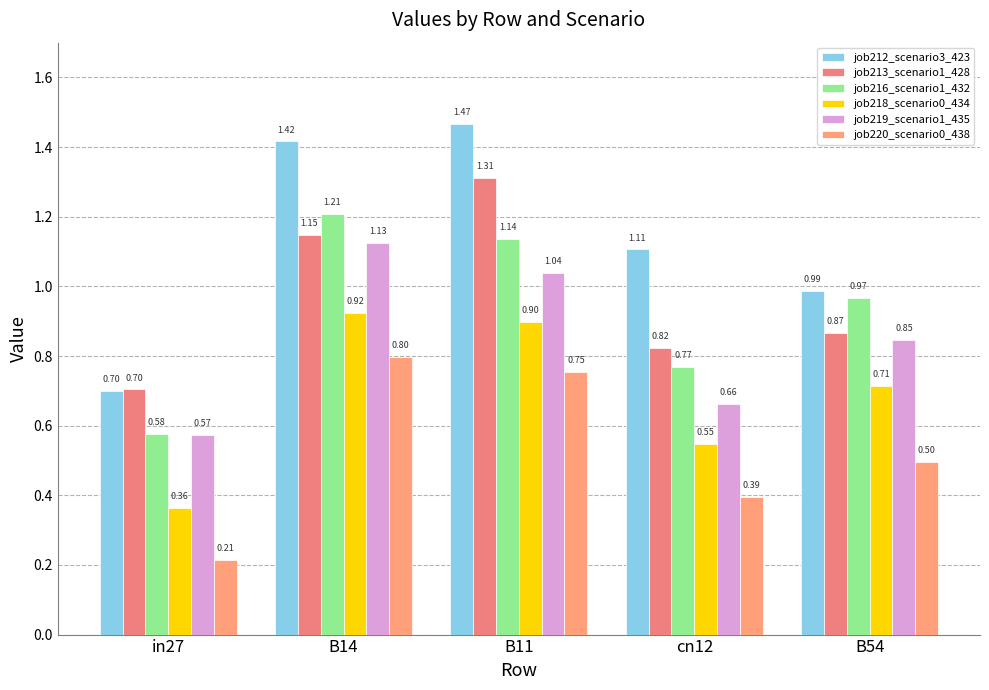

How many data points in job212_scenario3_423 are less than 1?

2